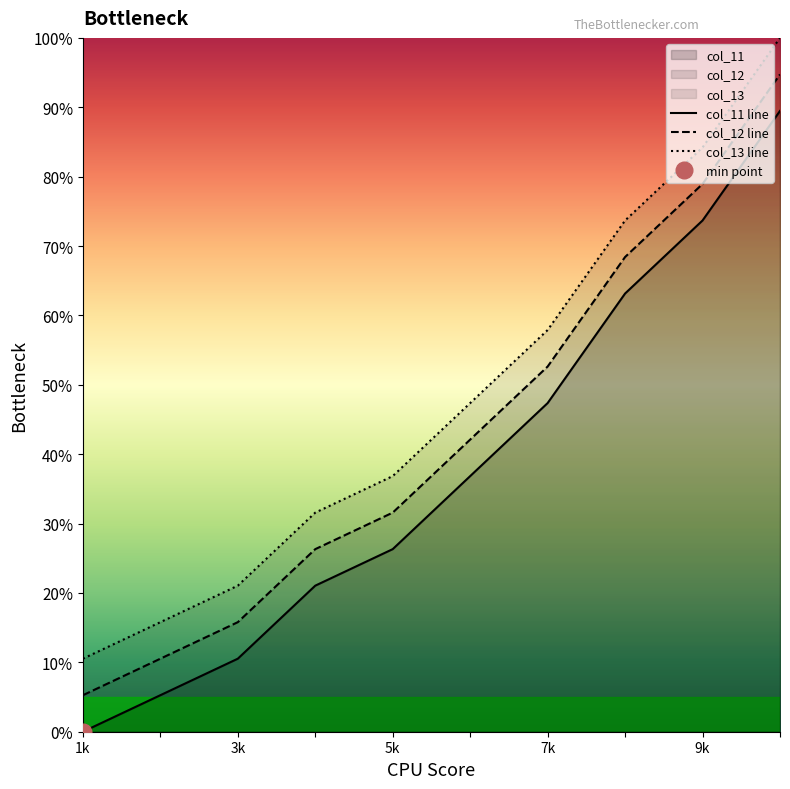

True or false: col_13 has more than 0 points higher than both neighbors.

False